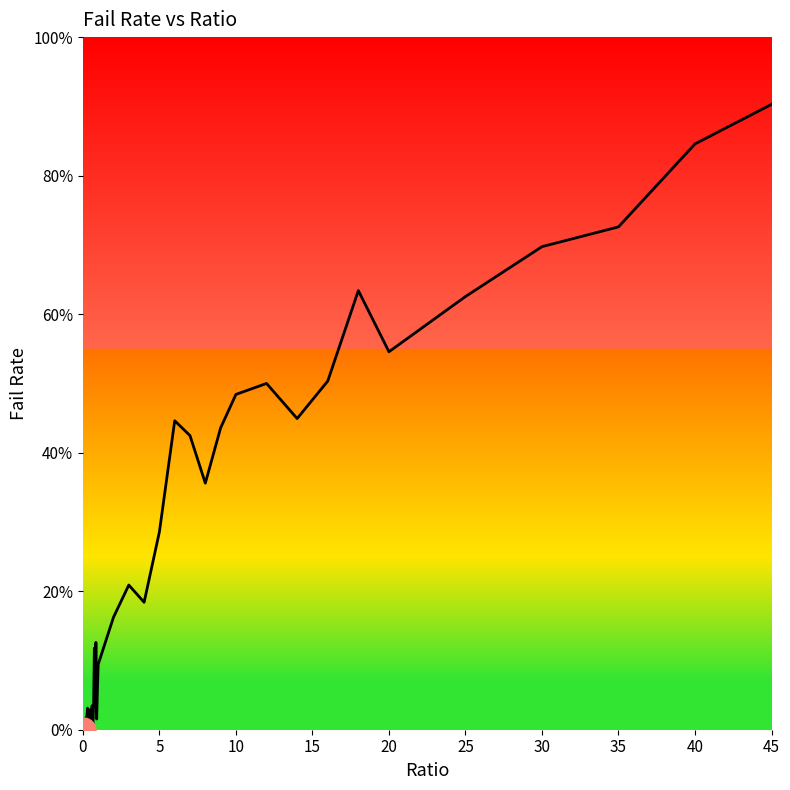

Reading left to right, what are all the values shown in this chart?

0.0	0.0	0.0	0.0	0.0	0.0	0.0	0.0	0.0	0.0	0.0	0.0	0.0	0.0	0.0	0.1	0.0	0.1	0.0	0.1	0.1	0.2	0.2	0.2	0.3	0.4	0.4	0.4	0.4	0.5	0.5	0.4	0.5	0.6	0.5	0.6	0.7	0.7	0.8	0.9